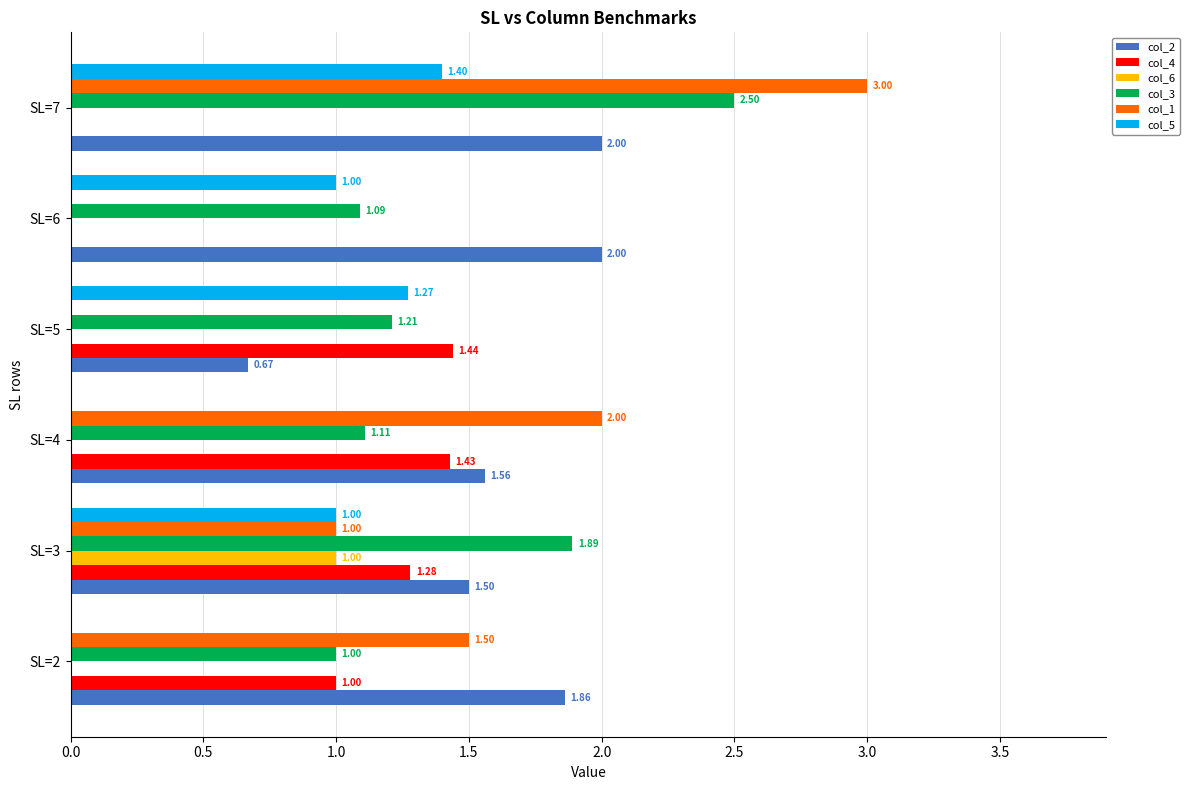

Between SL=2 and SL=4, which series saw the biggest shift?

col_1